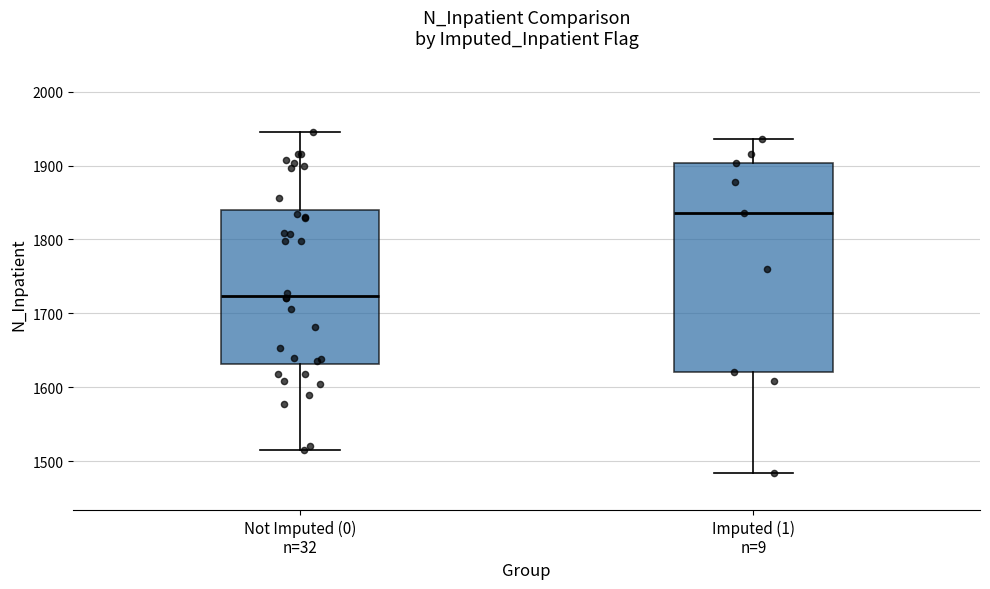

Reading left to right, read every box against the y-axis: the position of its median line, the range the box covers, and the ends of its whiskers. The values are not printed on the chart, so give them approximately, as read against the axis.

Not Imputed (0) n=32: median 1720, box 1630 to 1840, whiskers 1520 to 1950
Imputed (1) n=9: median 1840, box 1620 to 1900, whiskers 1480 to 1940